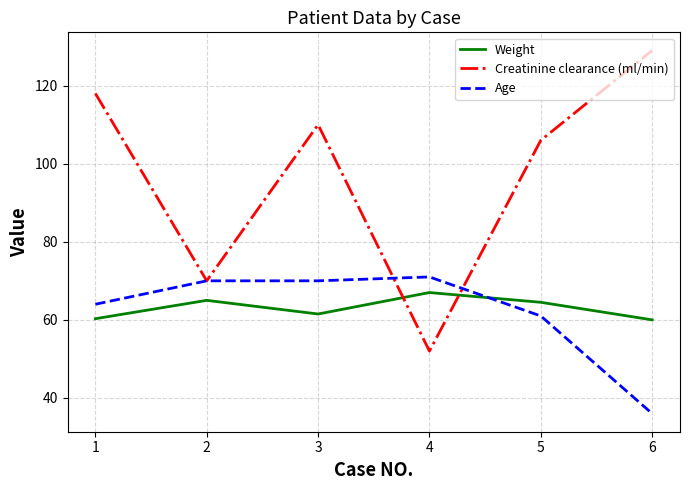

Is the value of Creatinine clearance (ml/min) at 3 greater than the value of Age at 4?

Yes